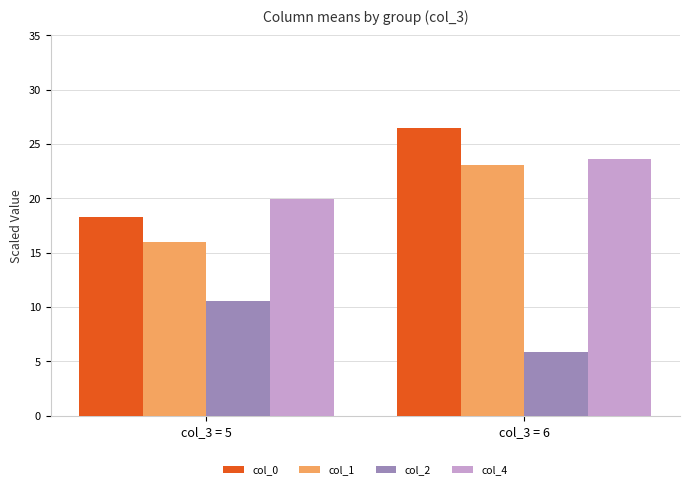

What is the difference between the col_1 values at col_3 = 5 and col_3 = 6?

7.1